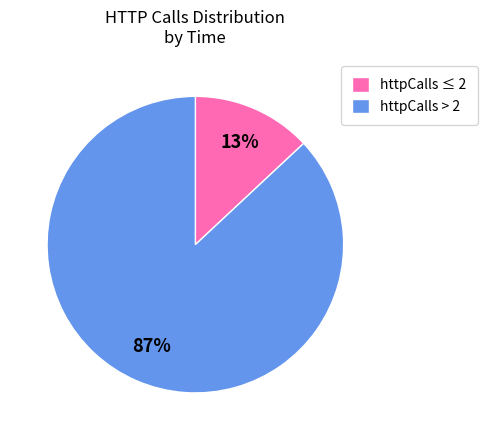

Is the sum of httpCalls > 2 and httpCalls ≤ 2 greater than half?

Yes